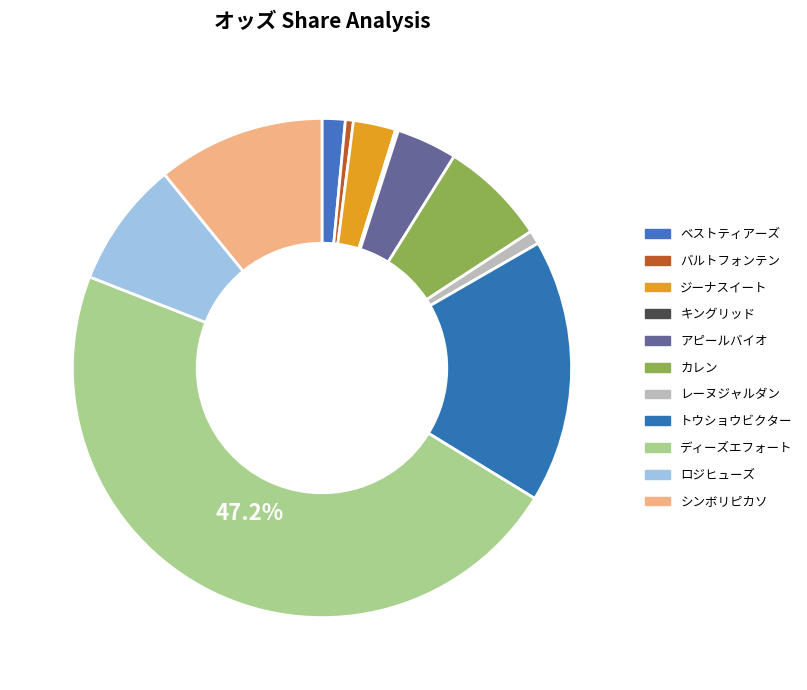

Rank the categories by value from highest to lowest.

ディーズエフォート, トウショウビクター, シンボリピカソ, ロジヒューズ, カレン, アピールバイオ, ジーナスイート, ベストティアーズ, レーヌジャルダン, バルトフォンテン, キングリッド